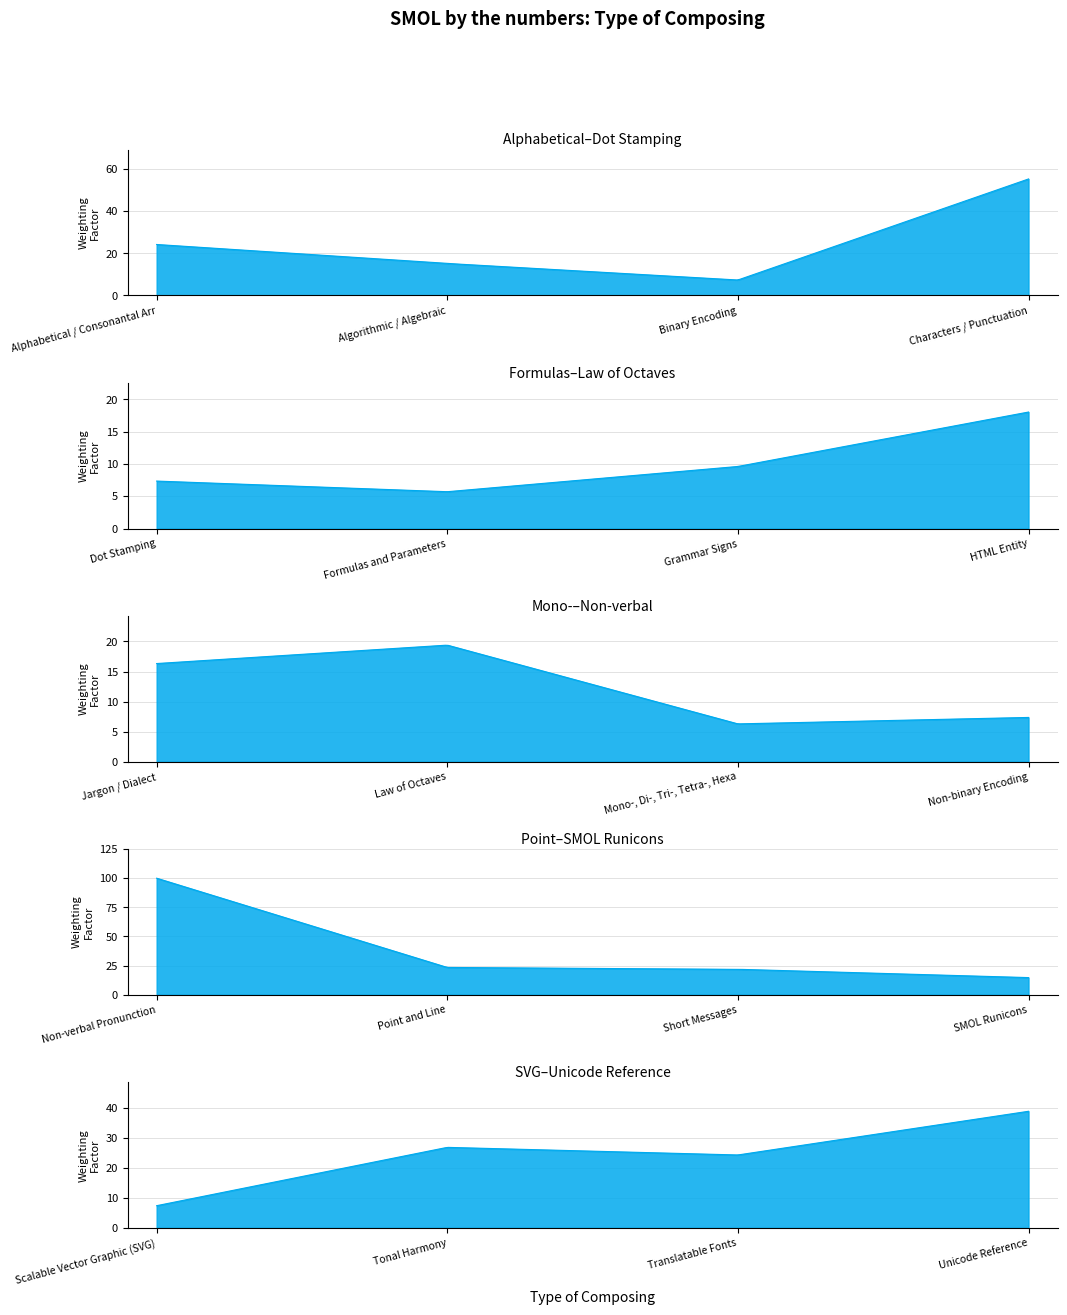

Rank the categories by value from lowest to highest.

Formulas and Parameters, Mono-, Di-, Tri-, Tetra-, Hexagrams, Binary Encoding, Dot Stamping, Non-binary Encoding, Scalable Vector Graphic (SVG), Grammar Signs, SMOL Runicons, Algorithmic / Algebraic, Jargon / Dialect, HTML Entity, Law of Octaves, Short Messages, Point and Line, Alphabetical / Consonantal Arrangement, Translatable Fonts, Tonal Harmony, Unicode Reference, Characters / Punctuation, Non-verbal Pronunction